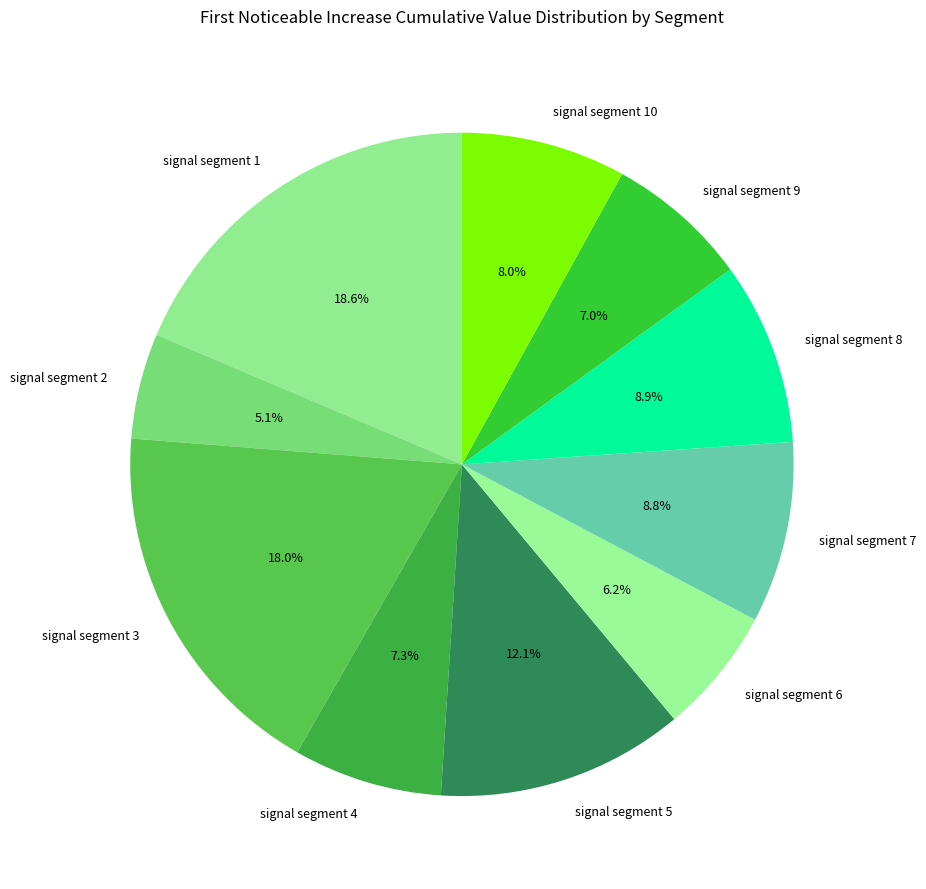

What portion of the pie excludes signal segment 9?

93.0%